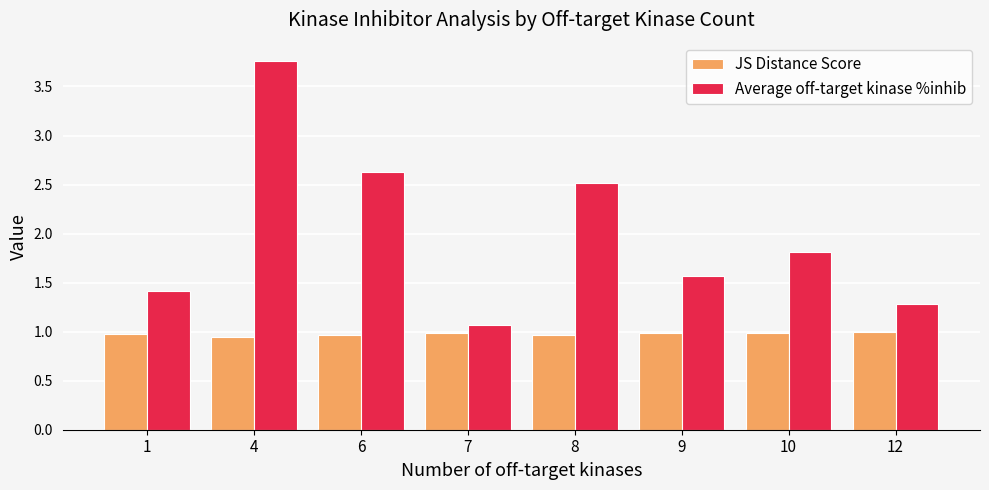

List the series in order of their overall mean, highest first.

Average off-target kinase %inhib, JS Distance Score